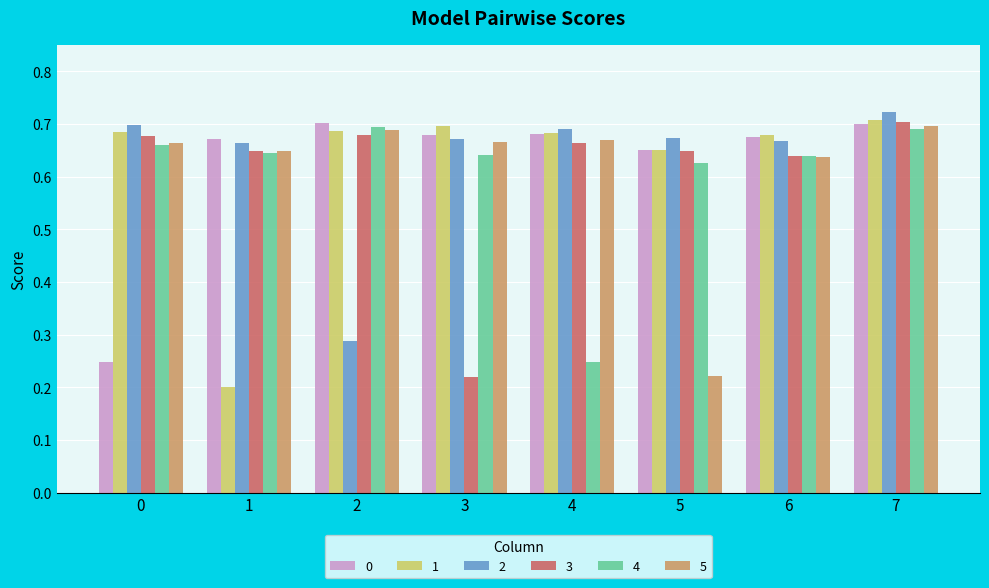

Which series has the largest total across all categories?

2